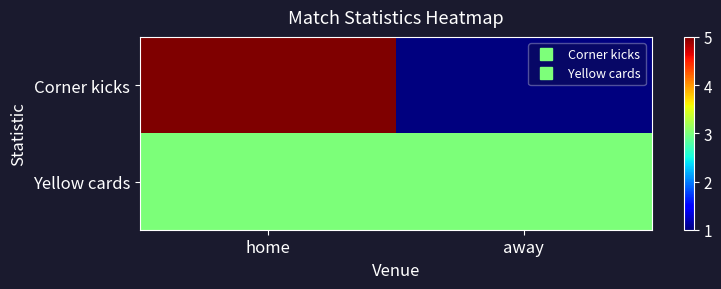

At which category does the chart reach its minimum across all series?

away